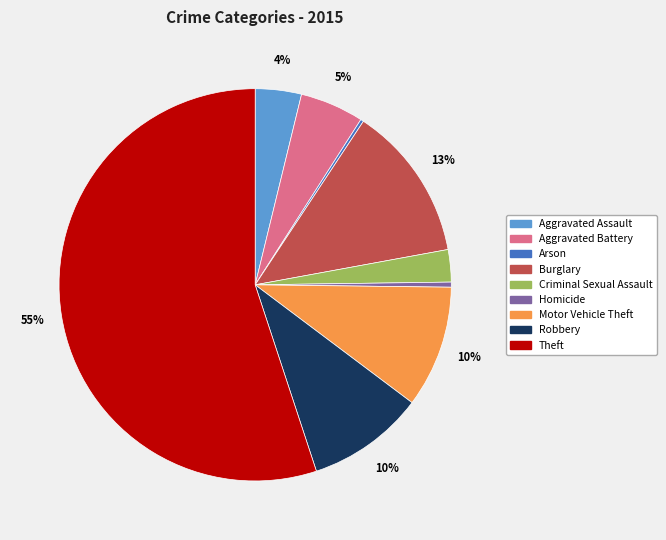

Which has a higher value, Aggravated Battery or Motor Vehicle Theft?

Motor Vehicle Theft